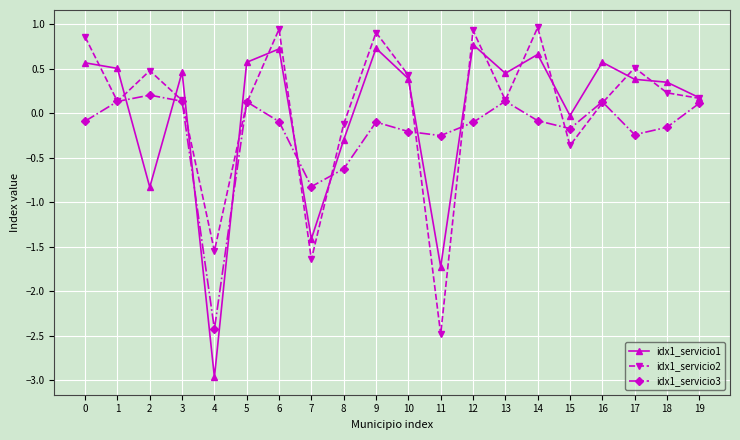

What is the greatest value displayed?

1.0